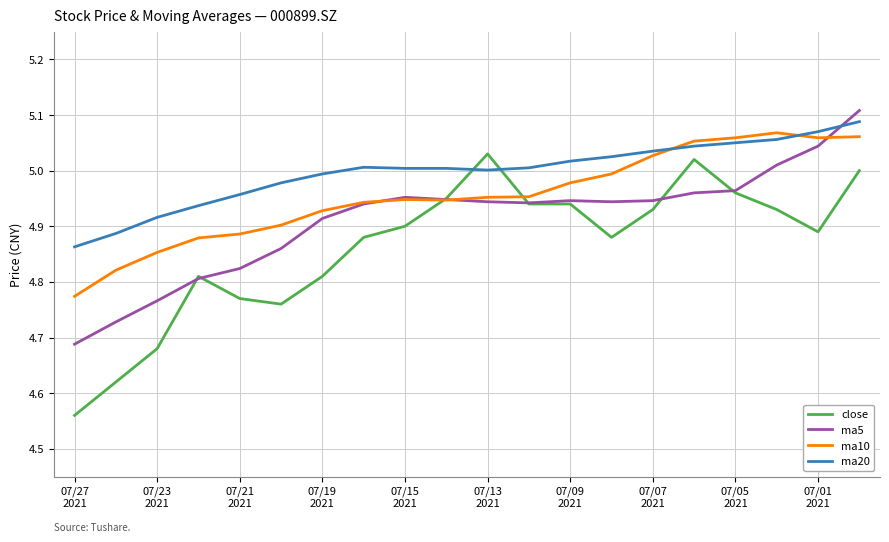

Does the chart have visible grid lines?

Yes